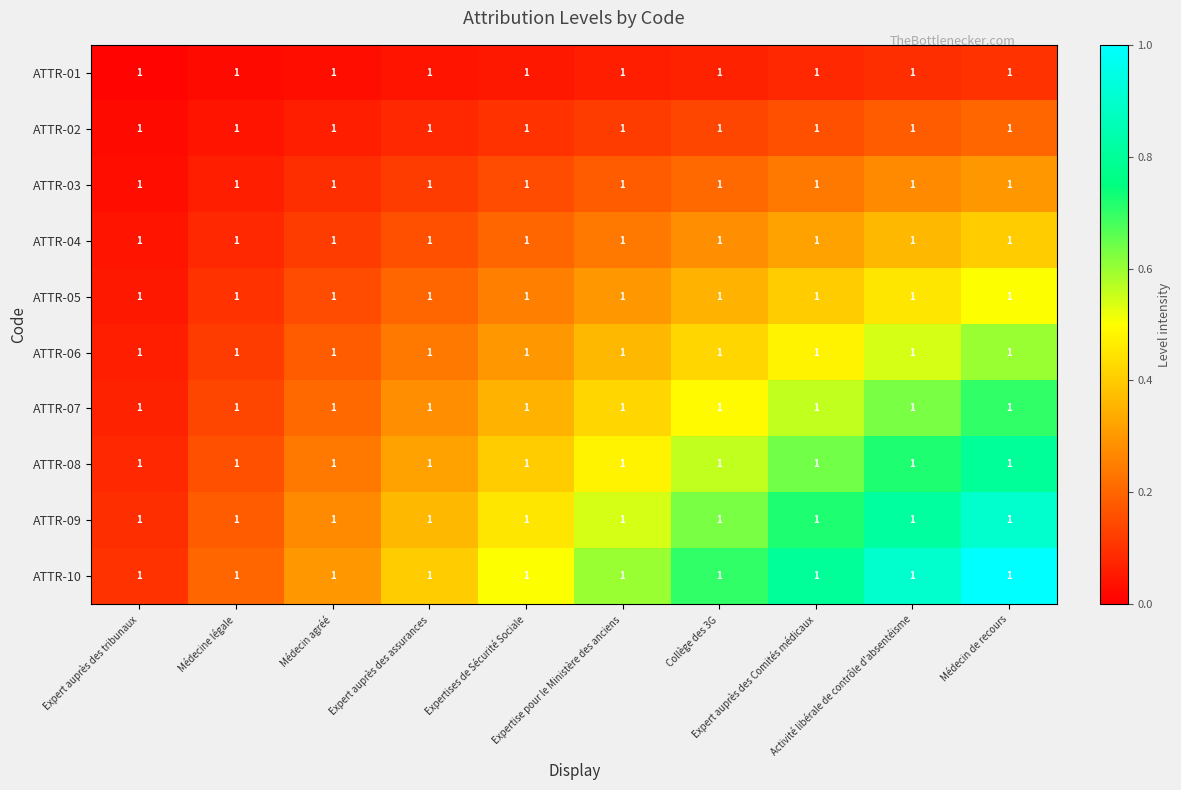

Reading left to right, transcribe all the data shown in this chart.

ATTR-01: Expert auprès des tribunaux=1.0	Médecine légale=1.0	Médecin agréé=1.0	Expert auprès des assurances=1.0	Expertises de Sécurité Sociale=1.0	Expertise pour le Ministère des anciens=1.0	Collège des 3G=1.0	Expert auprès des Comités médicaux=1.0	Activité libérale de contrôle d'absentéisme=1.0	Médecin de recours=1.0
ATTR-02: Expert auprès des tribunaux=1.0	Médecine légale=1.0	Médecin agréé=1.0	Expert auprès des assurances=1.0	Expertises de Sécurité Sociale=1.0	Expertise pour le Ministère des anciens=1.0	Collège des 3G=1.0	Expert auprès des Comités médicaux=1.0	Activité libérale de contrôle d'absentéisme=1.0	Médecin de recours=1.0
ATTR-03: Expert auprès des tribunaux=1.0	Médecine légale=1.0	Médecin agréé=1.0	Expert auprès des assurances=1.0	Expertises de Sécurité Sociale=1.0	Expertise pour le Ministère des anciens=1.0	Collège des 3G=1.0	Expert auprès des Comités médicaux=1.0	Activité libérale de contrôle d'absentéisme=1.0	Médecin de recours=1.0
ATTR-04: Expert auprès des tribunaux=1.0	Médecine légale=1.0	Médecin agréé=1.0	Expert auprès des assurances=1.0	Expertises de Sécurité Sociale=1.0	Expertise pour le Ministère des anciens=1.0	Collège des 3G=1.0	Expert auprès des Comités médicaux=1.0	Activité libérale de contrôle d'absentéisme=1.0	Médecin de recours=1.0
ATTR-05: Expert auprès des tribunaux=1.0	Médecine légale=1.0	Médecin agréé=1.0	Expert auprès des assurances=1.0	Expertises de Sécurité Sociale=1.0	Expertise pour le Ministère des anciens=1.0	Collège des 3G=1.0	Expert auprès des Comités médicaux=1.0	Activité libérale de contrôle d'absentéisme=1.0	Médecin de recours=1.0
ATTR-06: Expert auprès des tribunaux=1.0	Médecine légale=1.0	Médecin agréé=1.0	Expert auprès des assurances=1.0	Expertises de Sécurité Sociale=1.0	Expertise pour le Ministère des anciens=1.0	Collège des 3G=1.0	Expert auprès des Comités médicaux=1.0	Activité libérale de contrôle d'absentéisme=1.0	Médecin de recours=1.0
ATTR-07: Expert auprès des tribunaux=1.0	Médecine légale=1.0	Médecin agréé=1.0	Expert auprès des assurances=1.0	Expertises de Sécurité Sociale=1.0	Expertise pour le Ministère des anciens=1.0	Collège des 3G=1.0	Expert auprès des Comités médicaux=1.0	Activité libérale de contrôle d'absentéisme=1.0	Médecin de recours=1.0
ATTR-08: Expert auprès des tribunaux=1.0	Médecine légale=1.0	Médecin agréé=1.0	Expert auprès des assurances=1.0	Expertises de Sécurité Sociale=1.0	Expertise pour le Ministère des anciens=1.0	Collège des 3G=1.0	Expert auprès des Comités médicaux=1.0	Activité libérale de contrôle d'absentéisme=1.0	Médecin de recours=1.0
ATTR-09: Expert auprès des tribunaux=1.0	Médecine légale=1.0	Médecin agréé=1.0	Expert auprès des assurances=1.0	Expertises de Sécurité Sociale=1.0	Expertise pour le Ministère des anciens=1.0	Collège des 3G=1.0	Expert auprès des Comités médicaux=1.0	Activité libérale de contrôle d'absentéisme=1.0	Médecin de recours=1.0
ATTR-10: Expert auprès des tribunaux=1.0	Médecine légale=1.0	Médecin agréé=1.0	Expert auprès des assurances=1.0	Expertises de Sécurité Sociale=1.0	Expertise pour le Ministère des anciens=1.0	Collège des 3G=1.0	Expert auprès des Comités médicaux=1.0	Activité libérale de contrôle d'absentéisme=1.0	Médecin de recours=1.0